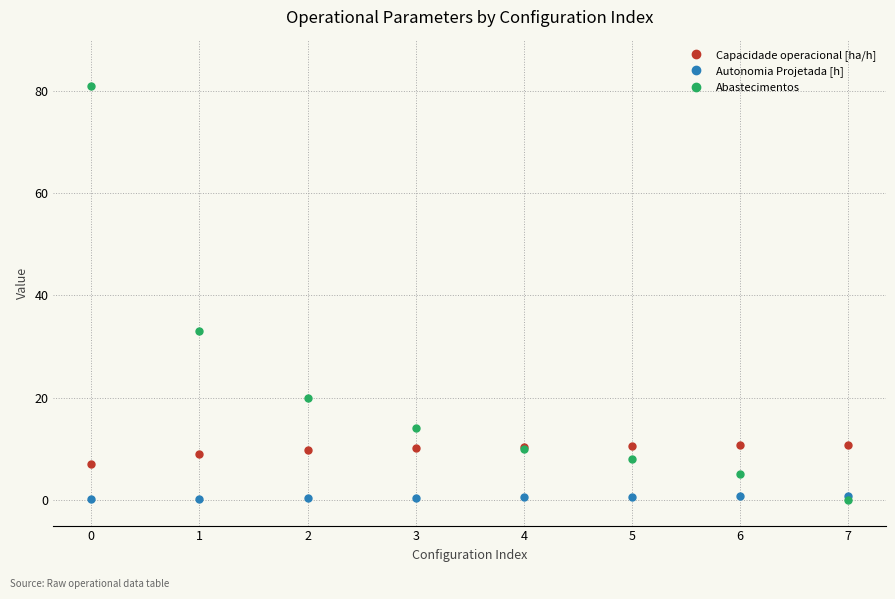

What is the sum of the Autonomia Projetada [h] values at 6 and 3?

1.1